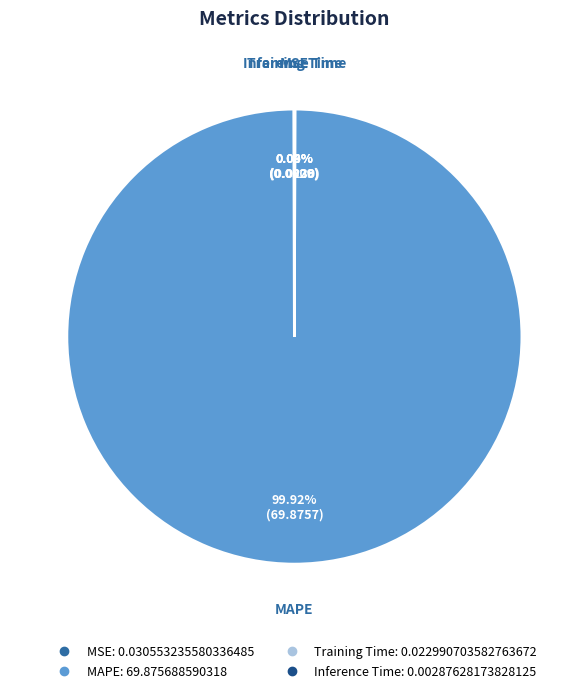

Which category has the biggest portion of the pie?

MAPE